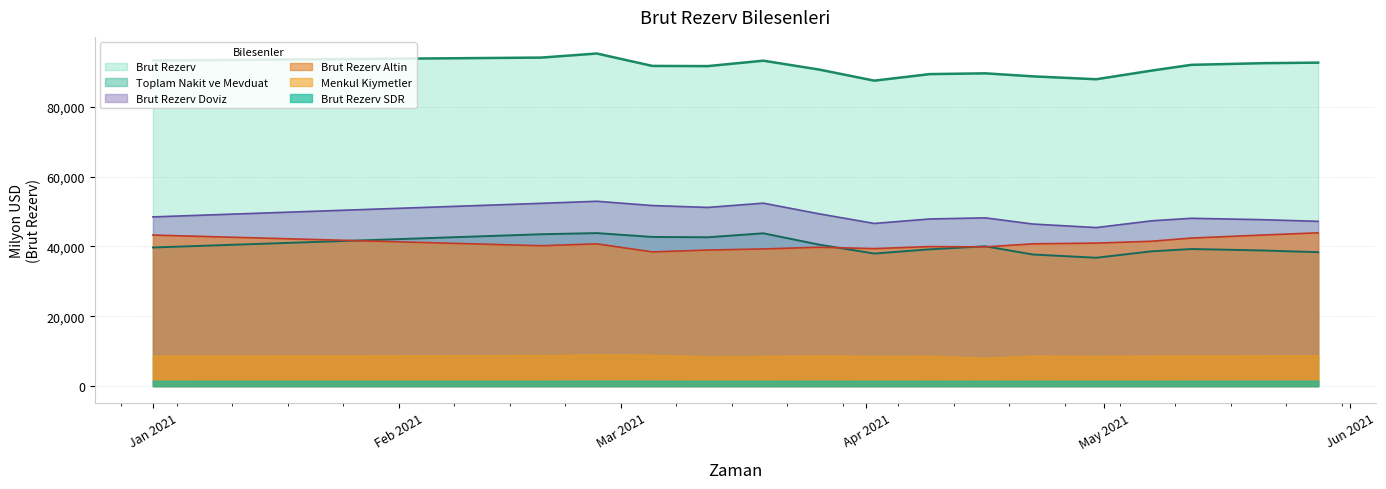

What is the label of the 7th point from the right?

2021-04-16